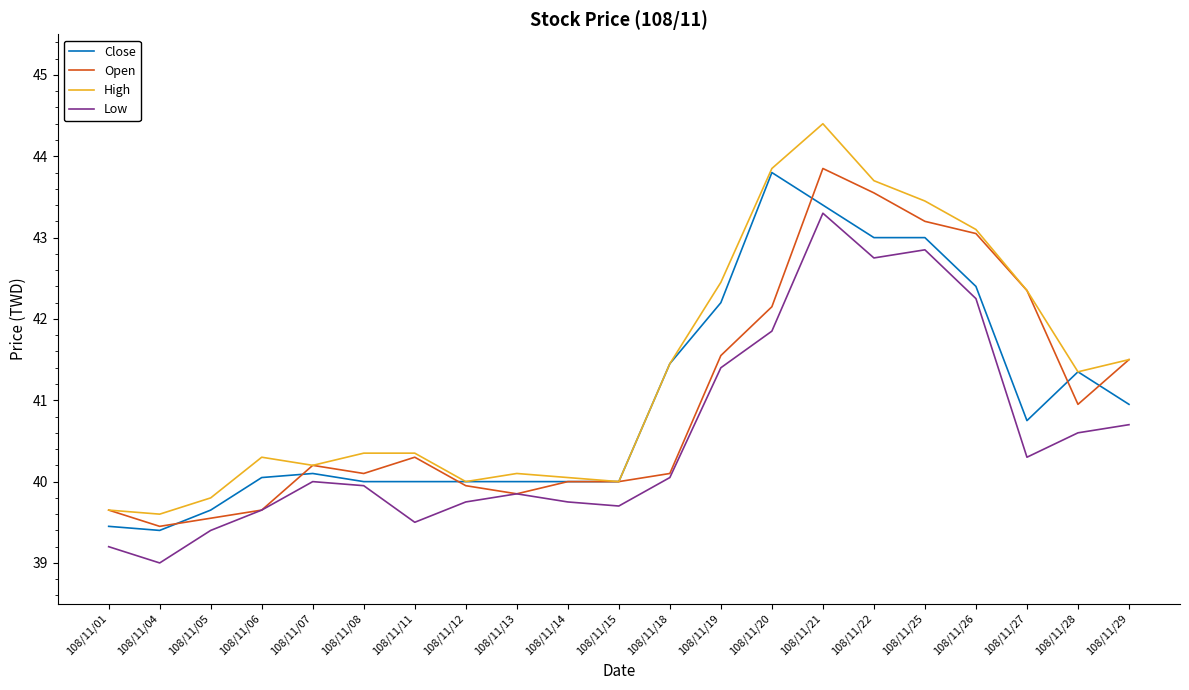

Which series changed the most between 108/11/18 and 108/11/25?

Open